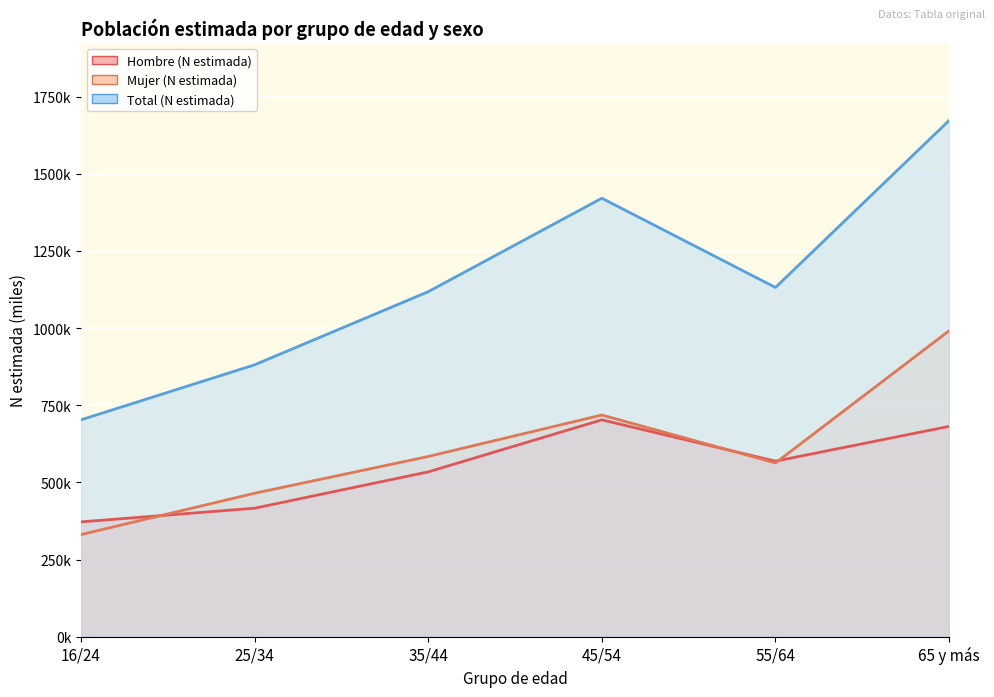

What is the spread (max minus min) of values at 16/24?

371.9